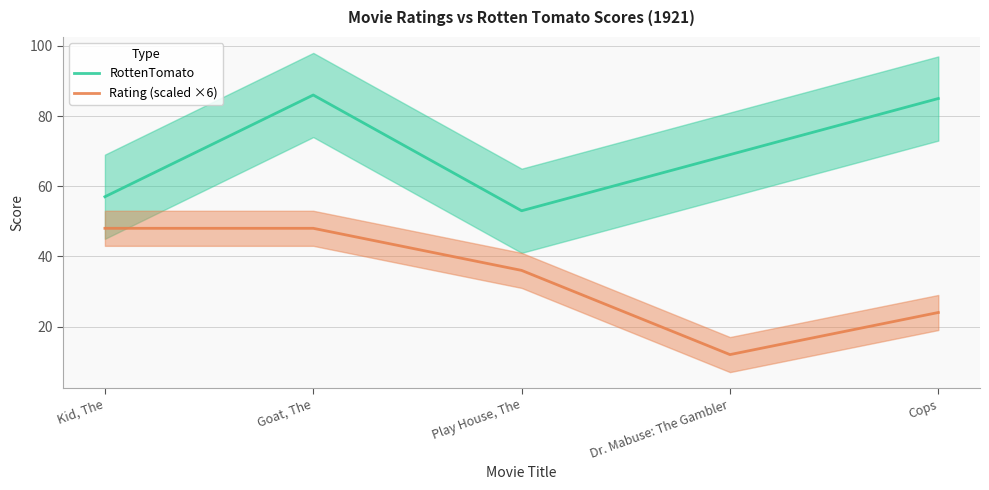

What position from the left is Cops?

5